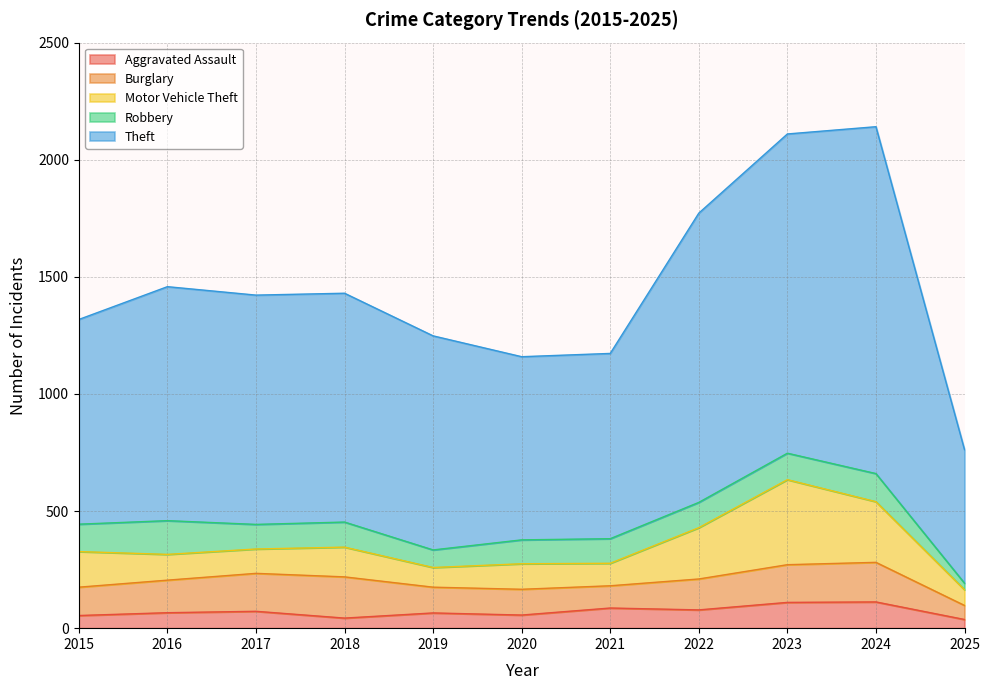

At how many categories does at least one series exceed 1191?

3